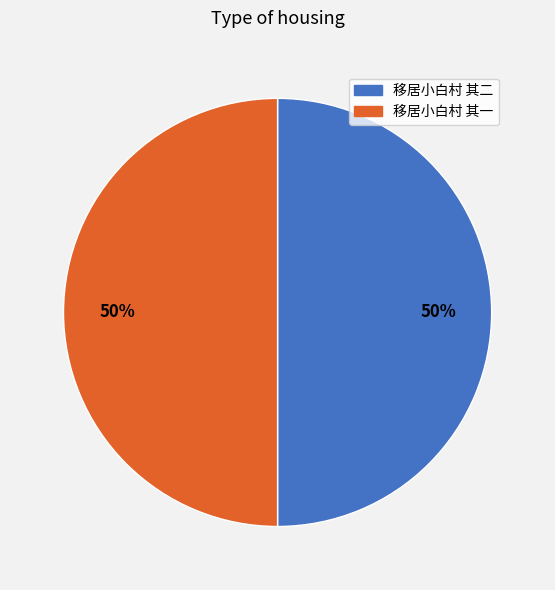

Do 移居小白村 其一 and 移居小白村 其二 together represent more than half of the pie?

Yes